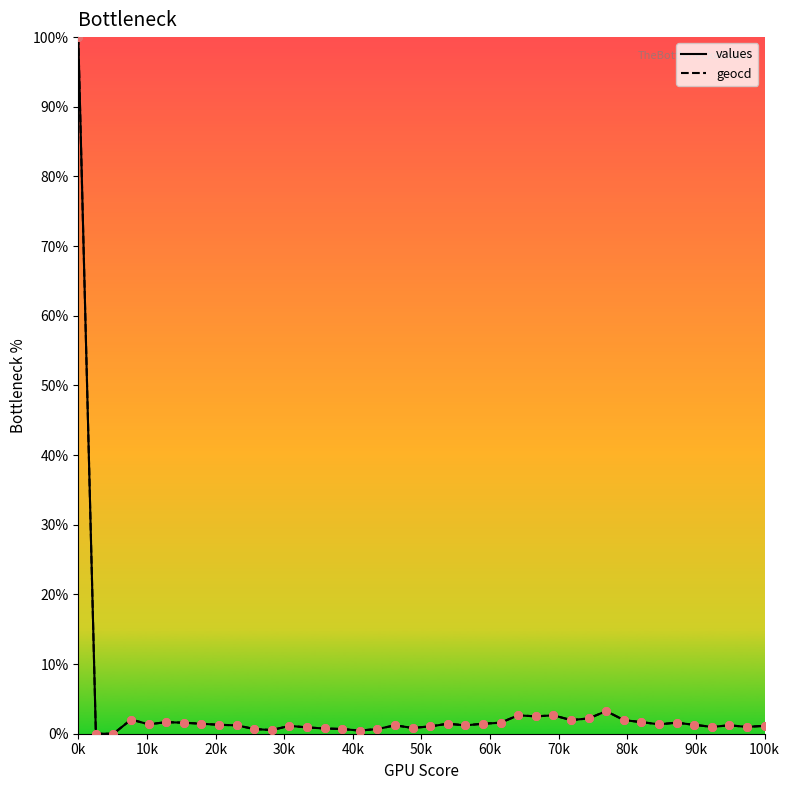

Which series has the largest total across all categories?

geocd